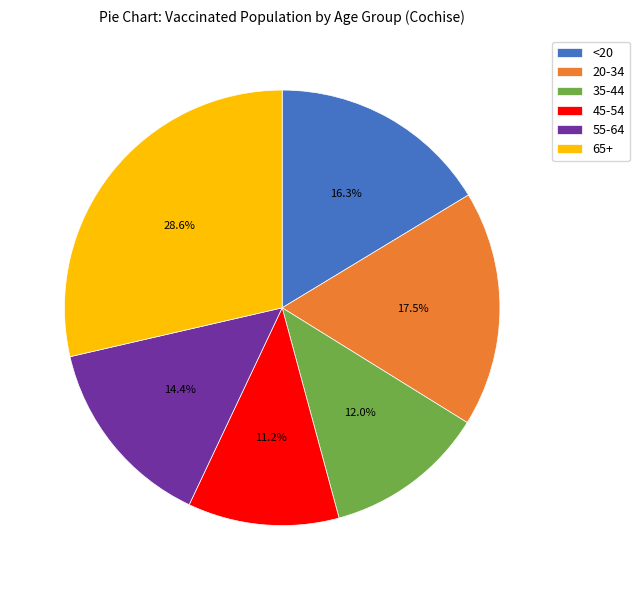

What portion of the pie excludes 55-64?

85.6%